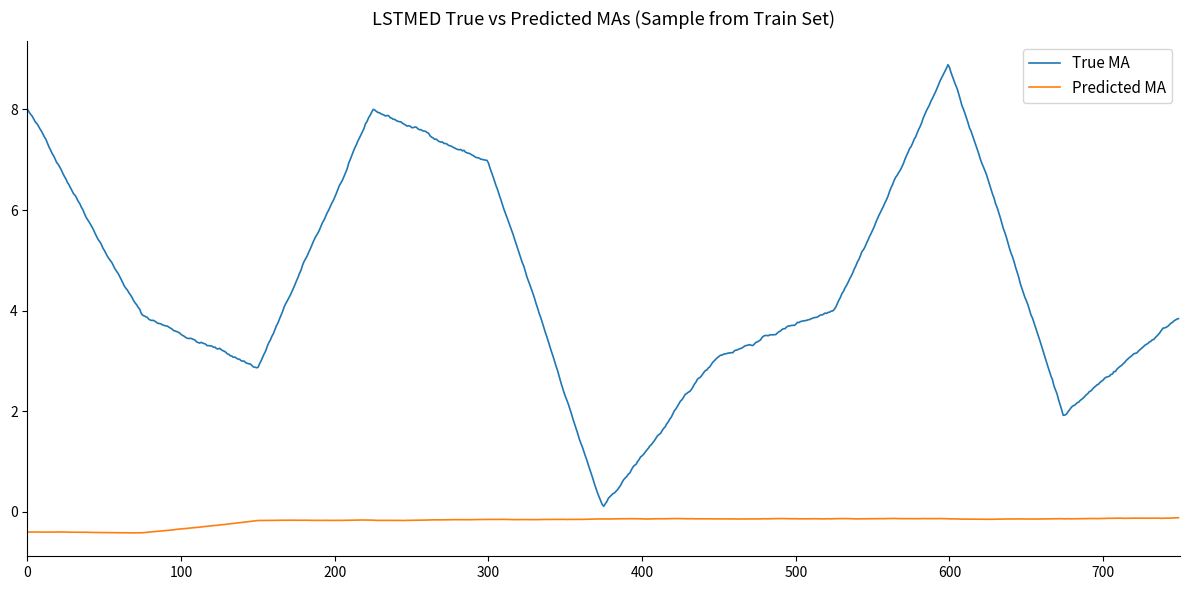

Rank the series by their maximum value, from lowest to highest.

Predicted MA, True MA